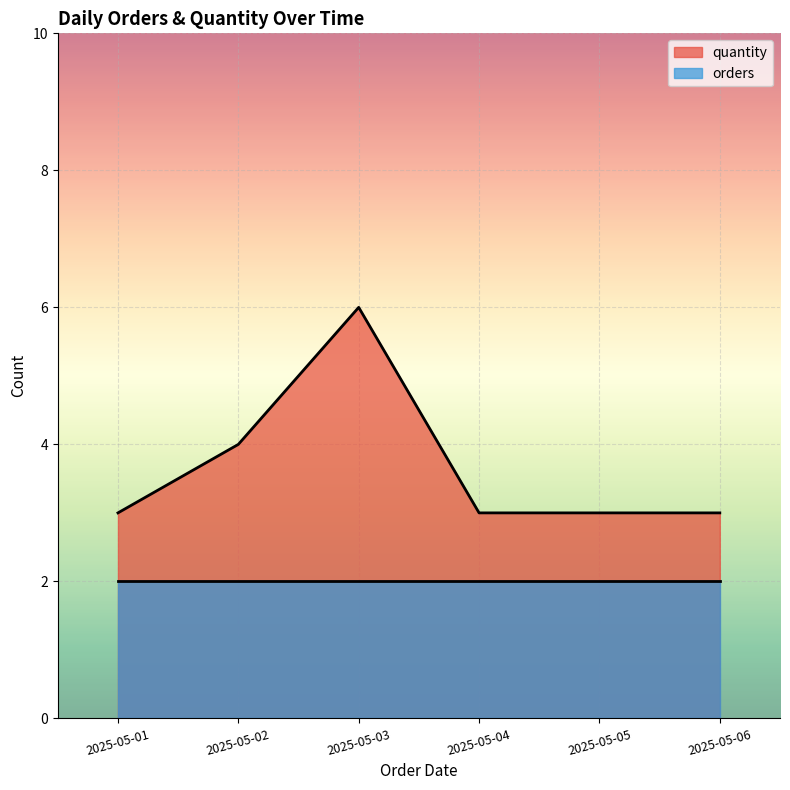

What is the sum of the orders values at 2025-05-04 and 2025-05-02?

4